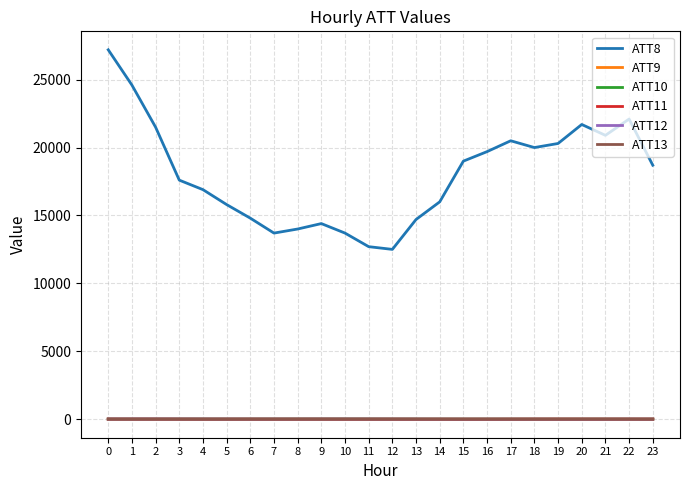

Which series has the widest spread of values?

ATT8